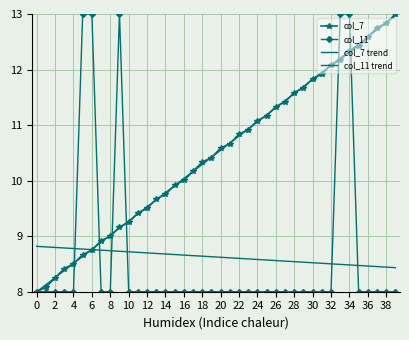

After their last crossing, which series has the higher values: col_7 or col_11 trend?

col_7